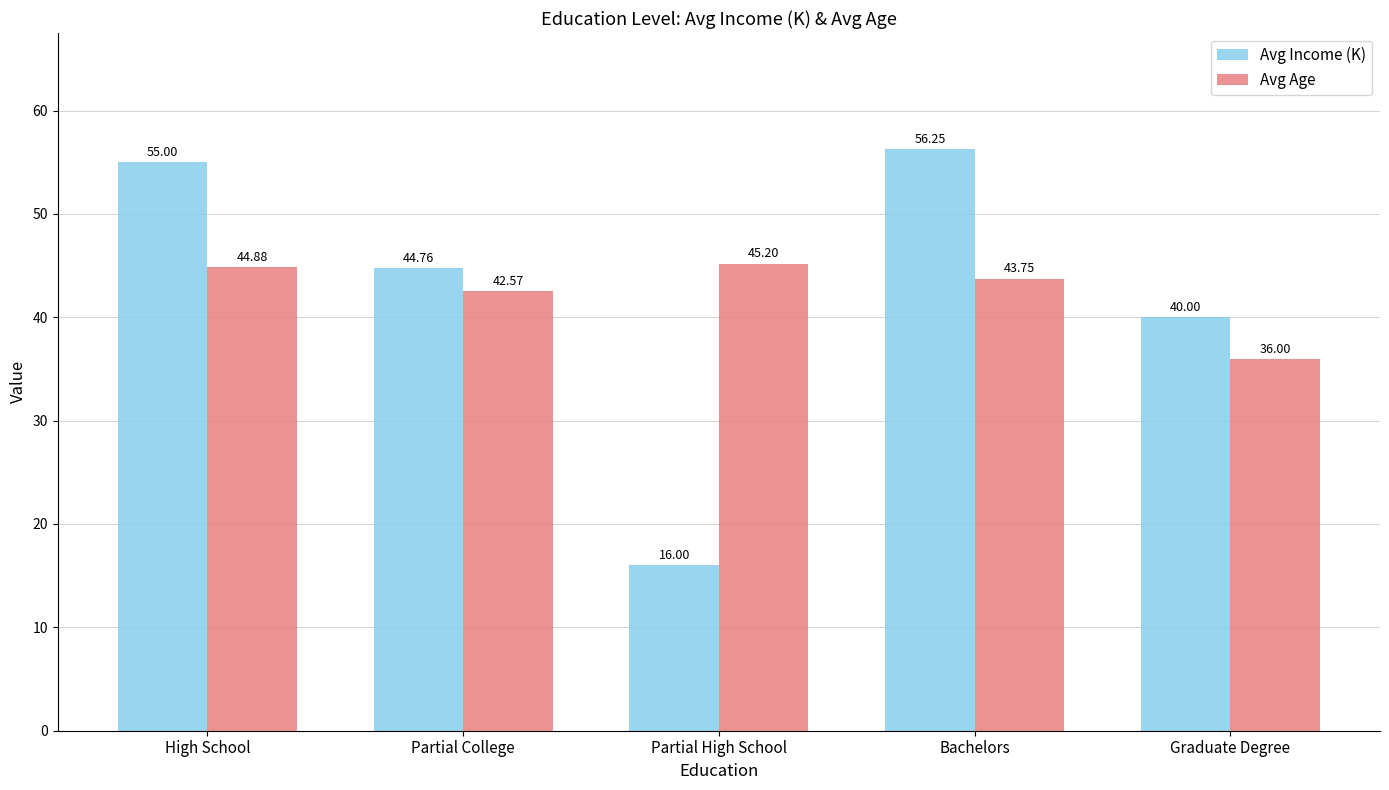

Read the Avg Income (K) value at Partial High School.

16.0